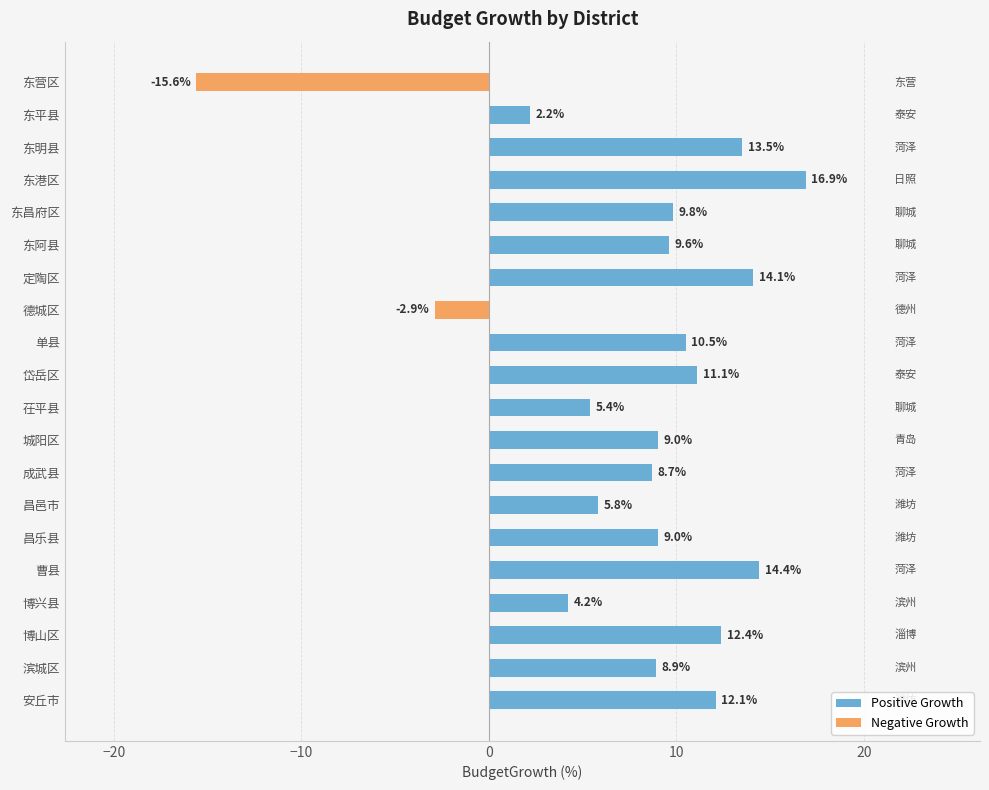

What is the approximate value at 曹县?

14.4